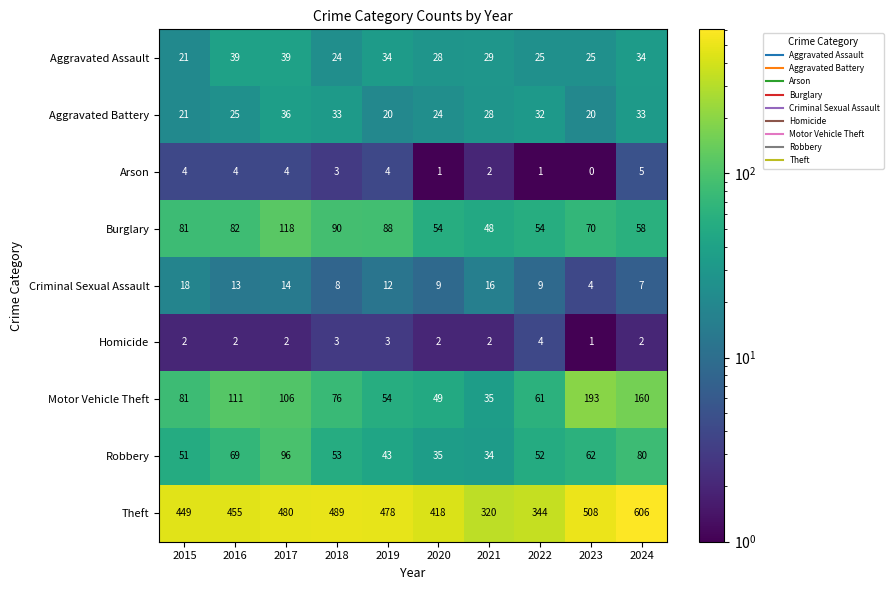

Which category has the highest value across all series?

2024